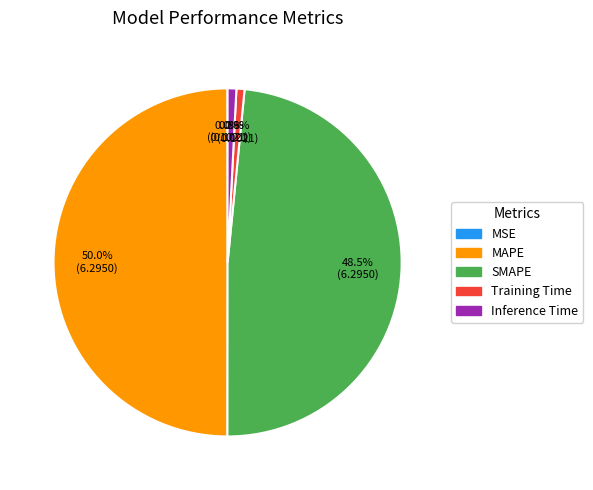

Which slice is the largest?

MAPE